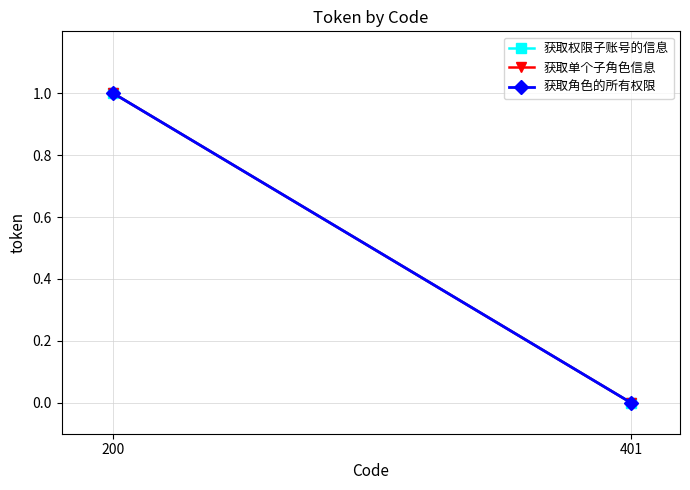

What is the sum of the 获取角色的所有权限 values at 401 and 200?

1